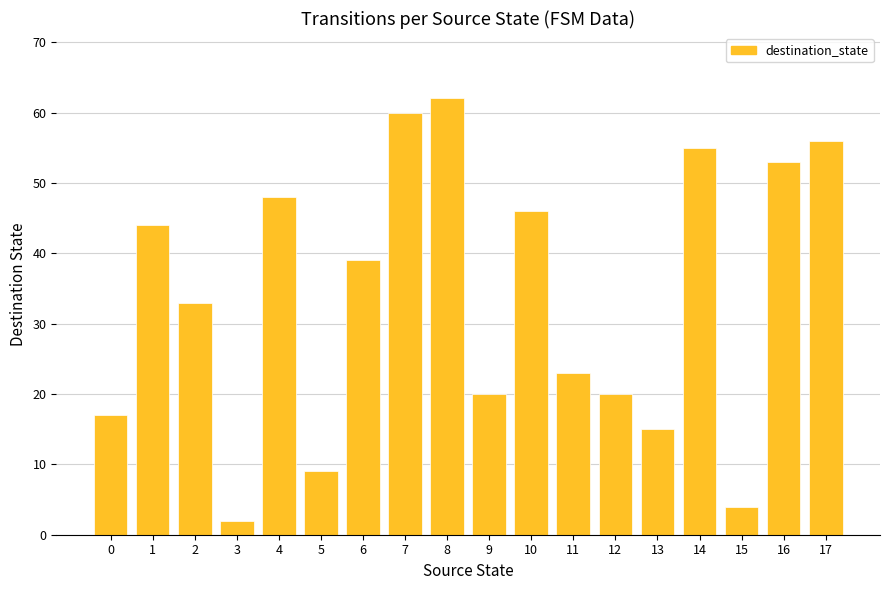

At which category does the chart reach its minimum across all series?

3